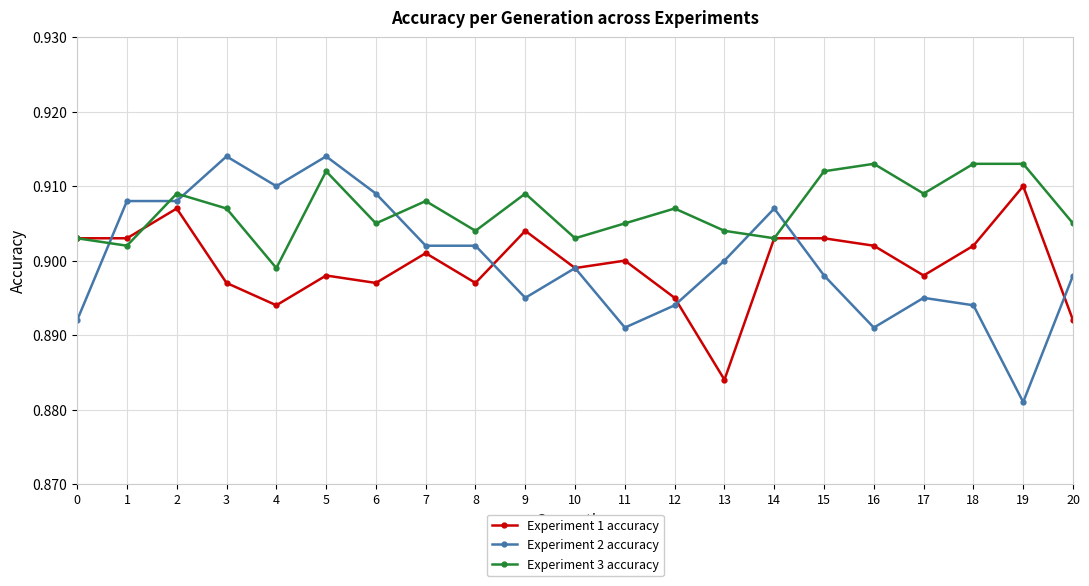

Does the chart have visible grid lines?

Yes